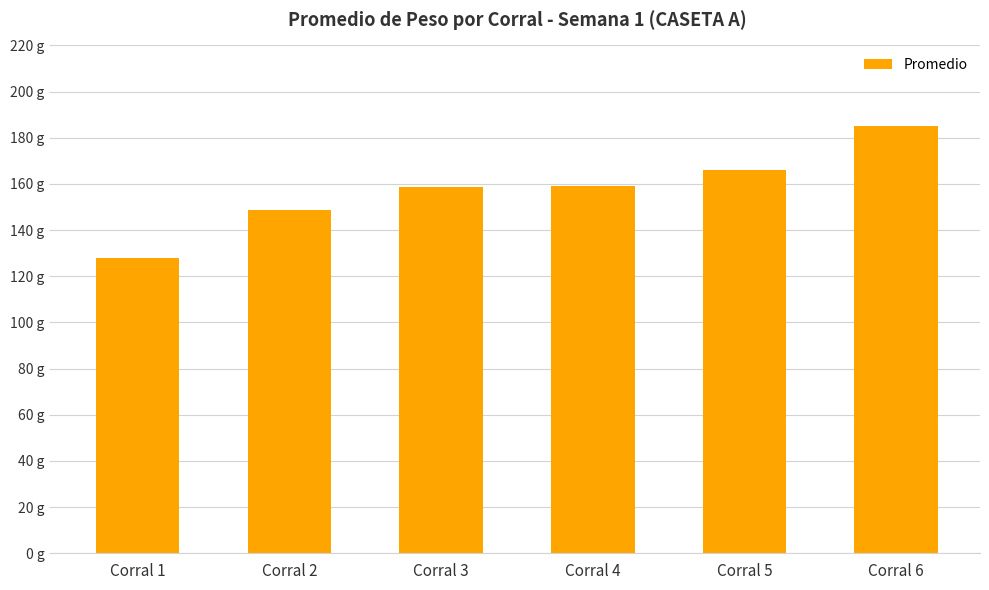

The value at Corral 5 is 216.7. True or false?

False